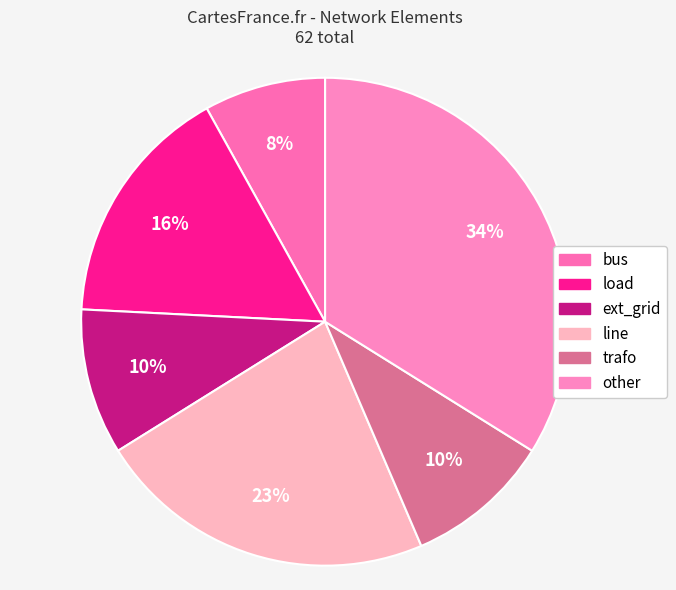

What is the ratio of the value at bus to the value at other?

0.2